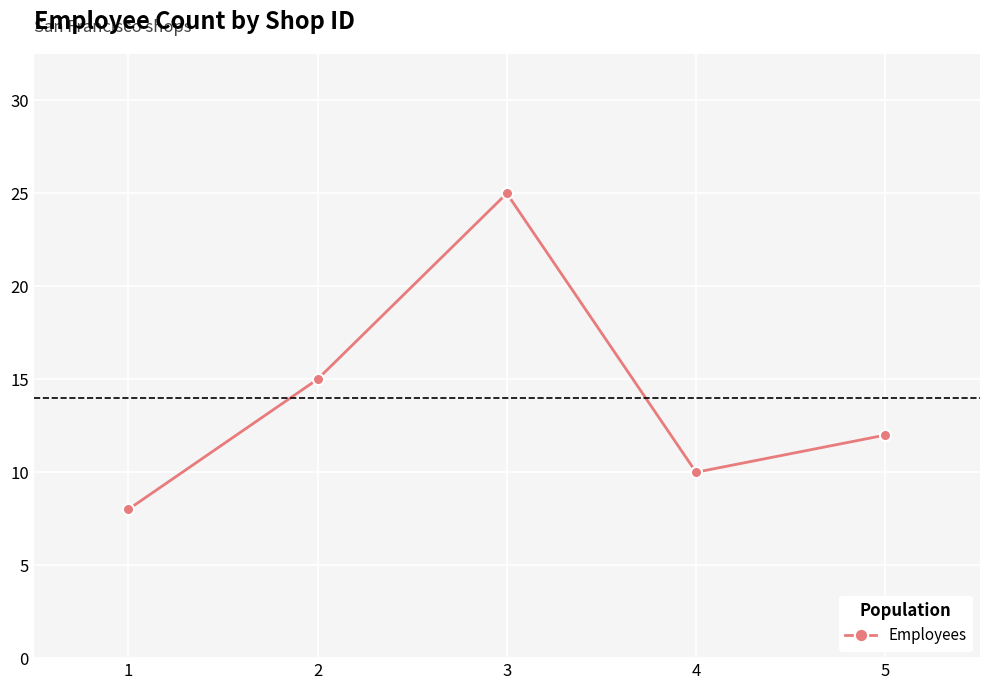

What is the change in value from 2 to 5?

-3